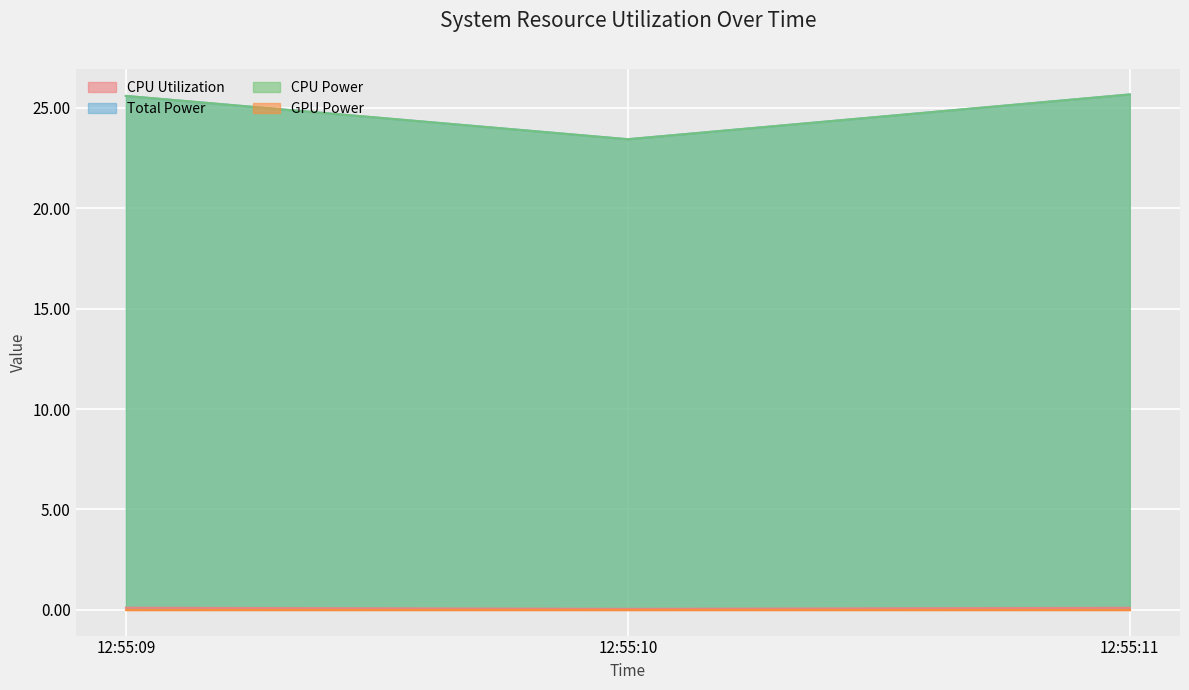

What is the difference between the highest and lowest values at 12:55:09?

25.5